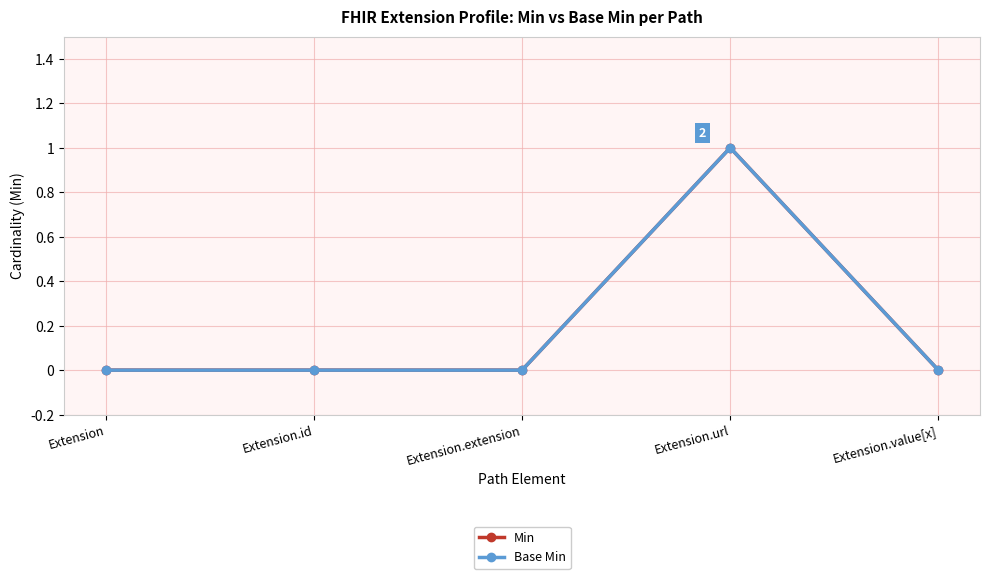

Does the chart have visible grid lines?

Yes